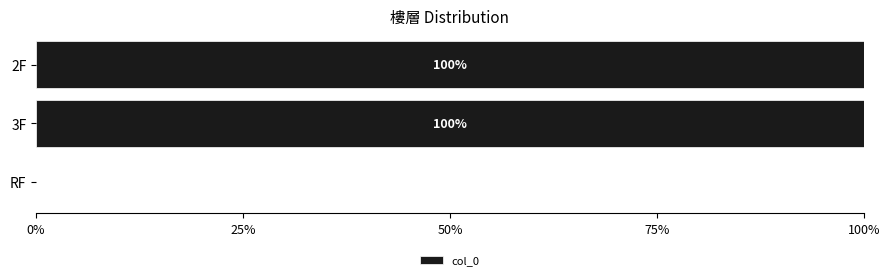

Are the bars horizontal?

Yes